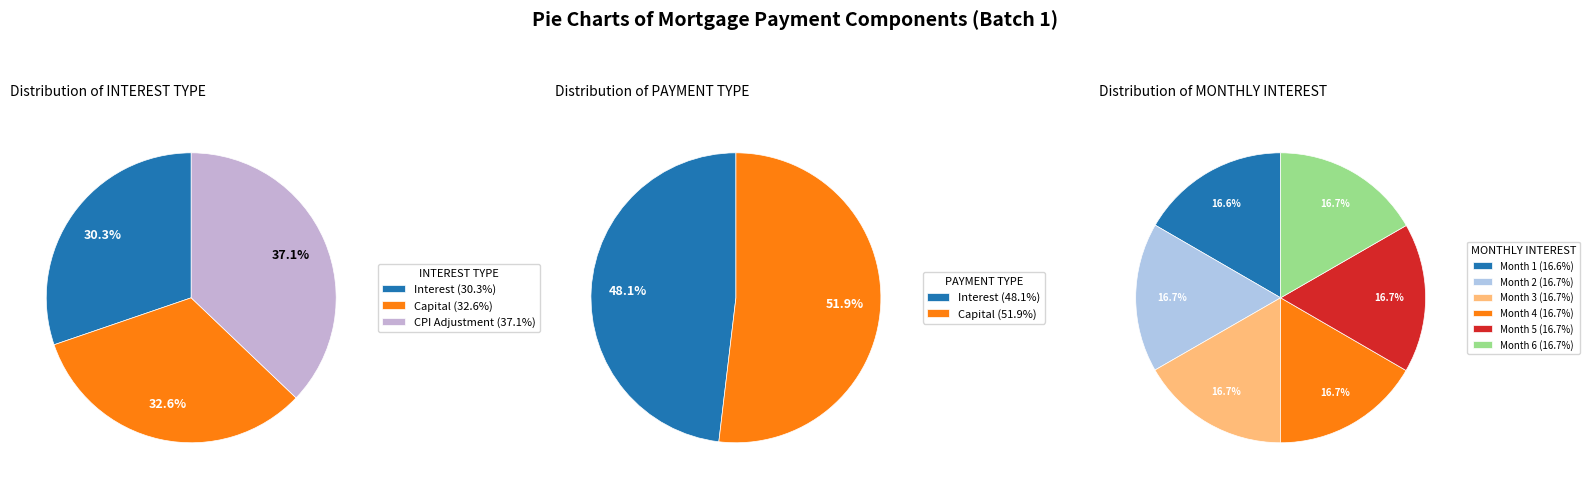

Is Month 10 the majority of the pie?

No